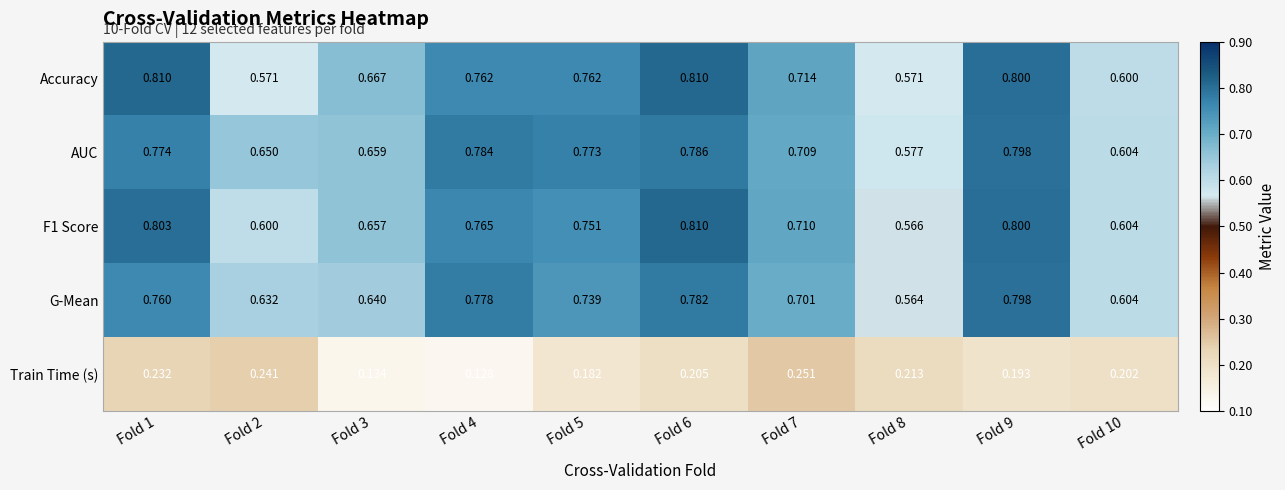

Which series has the largest total across all categories?

AUC